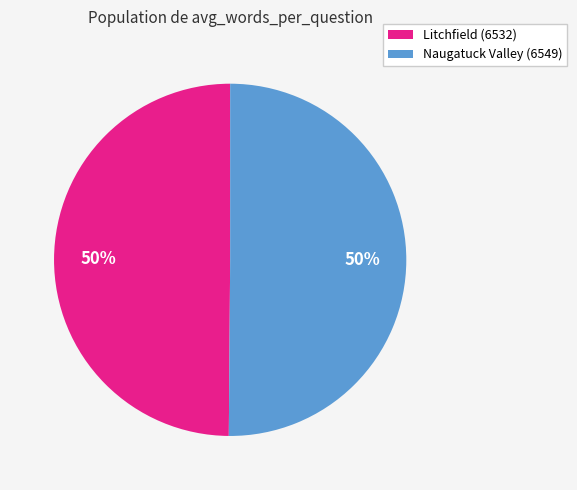

Count the number of slices in the pie.

2